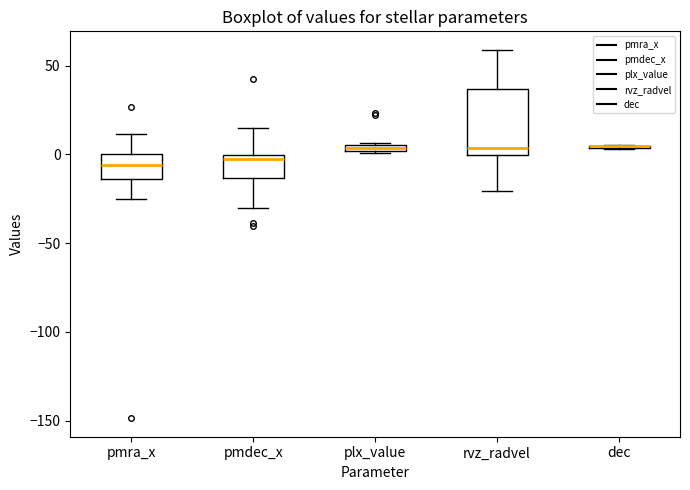

Where is the upper edge of the box for pmdec_x on the y-axis? The values are not printed on the chart, so give them approximately, as read against the axis.

0